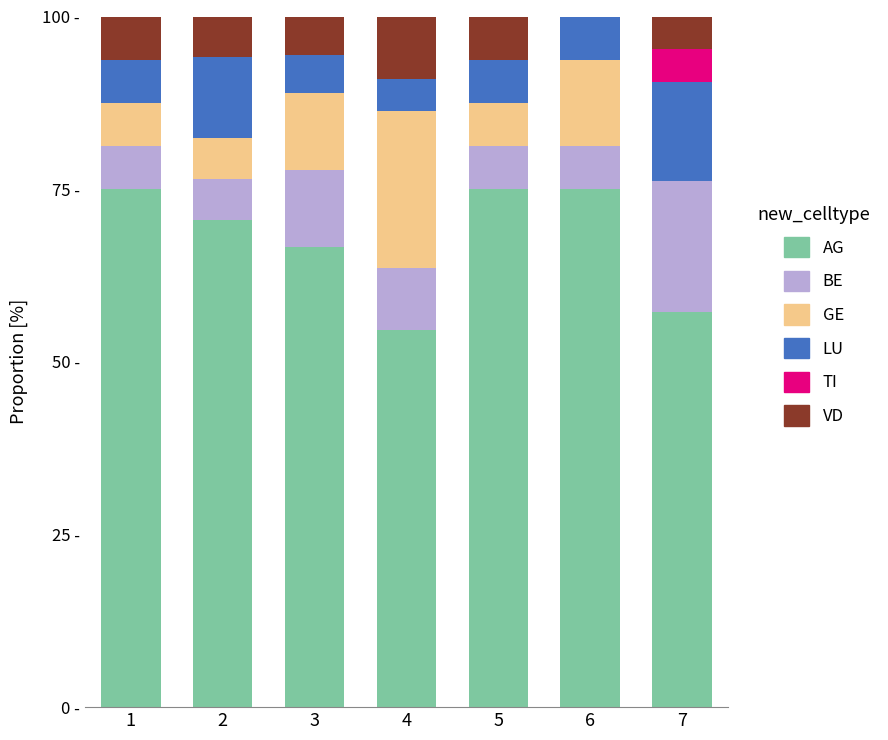

Are the bars grouped side by side (vs. stacked)?

No